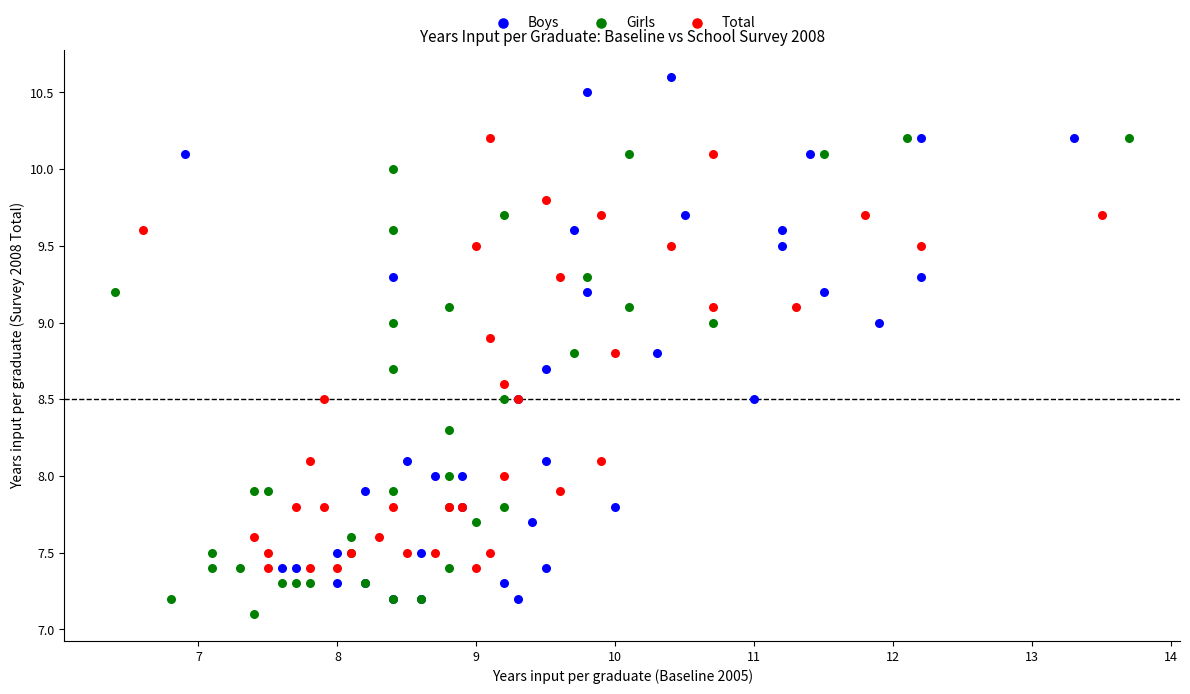

Which series reaches the maximum Y coordinate?

Boys